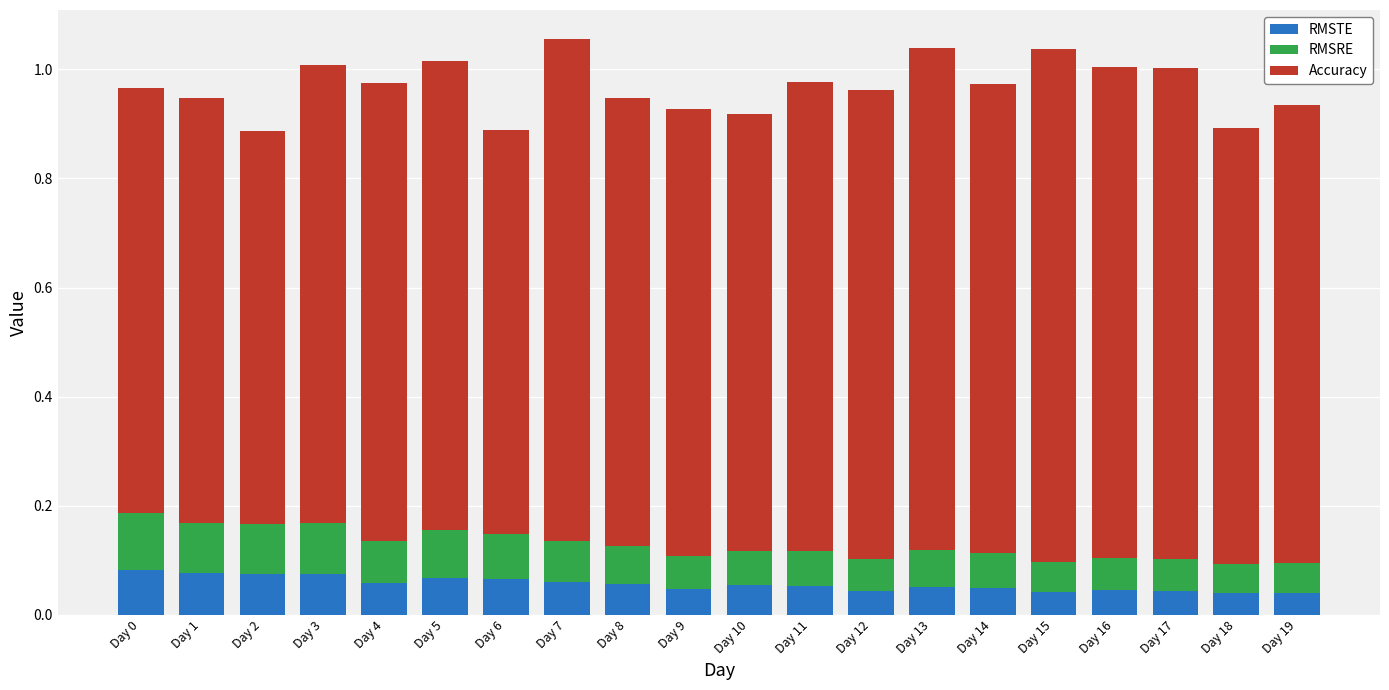

How many RMSTE values are between 0 and 1?

20